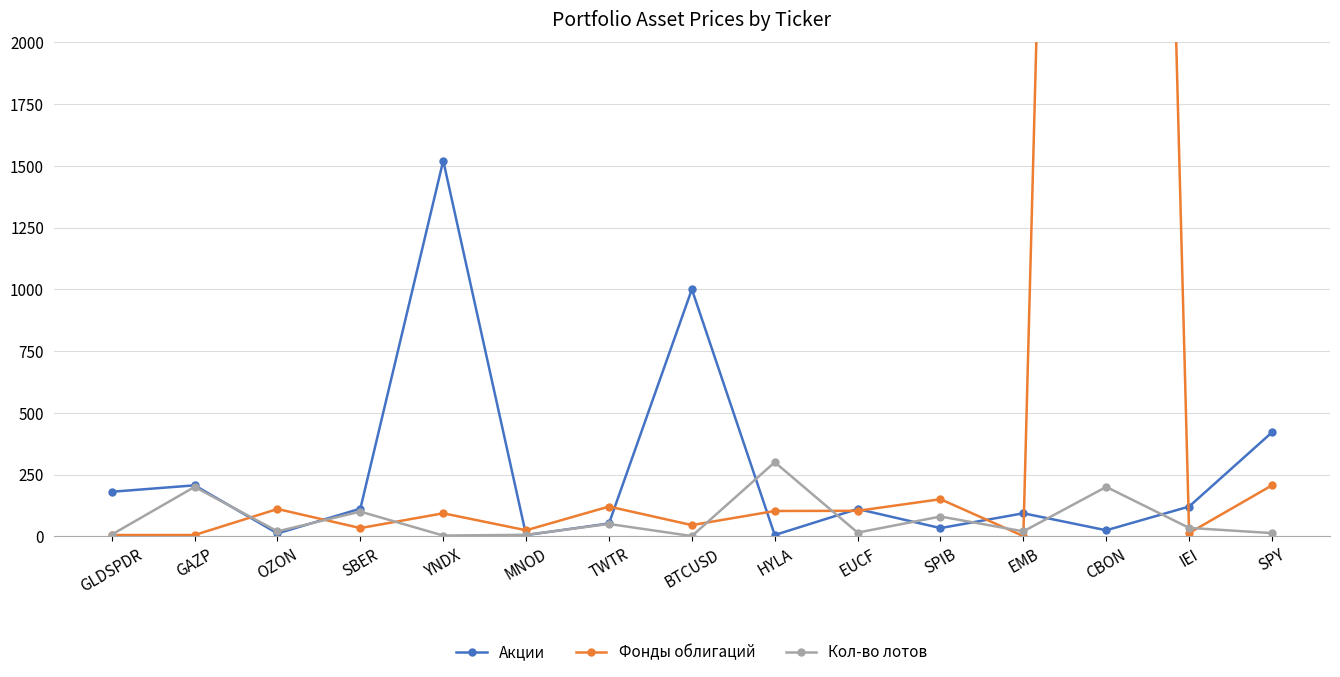

What is the difference between the second highest and minimum values in the Фонды облигаций series?

205.4